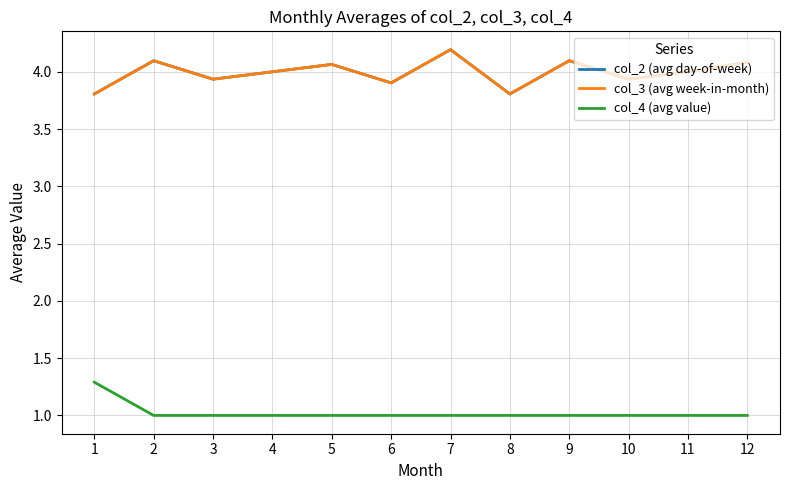

Is this an area chart (filled region under the line)?

No